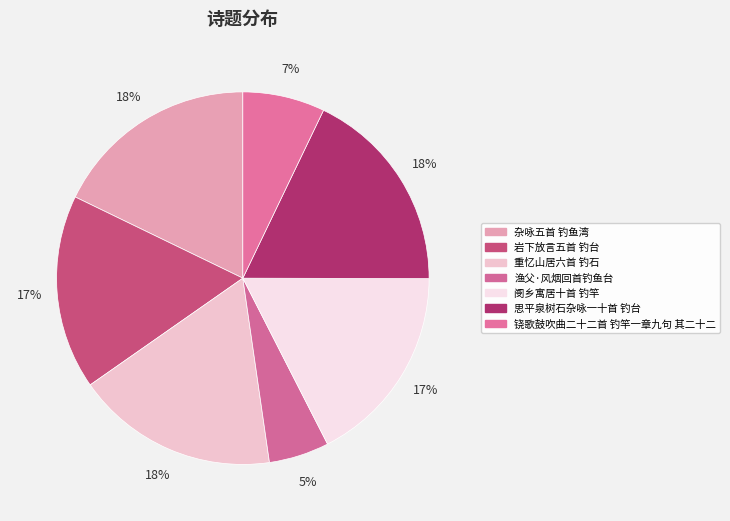

Which category has the smallest portion of the pie?

渔父·风烟回首钓鱼台